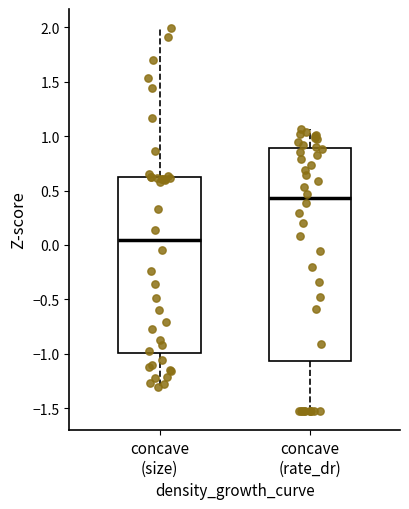

Where is the lower edge of the box for concave (size) on the y-axis? The values are not printed on the chart, so give them approximately, as read against the axis.

-1.00